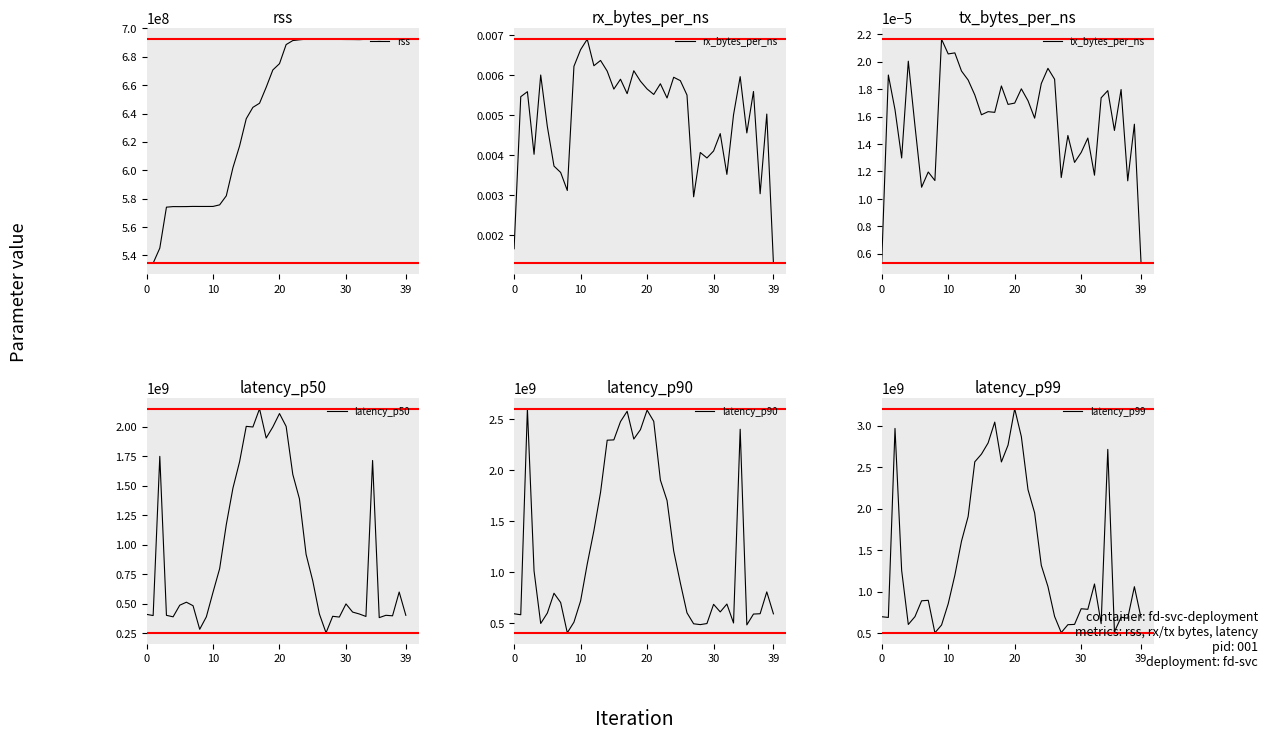

What is the sum of the rss values at 12 and 20?

1257151692.8